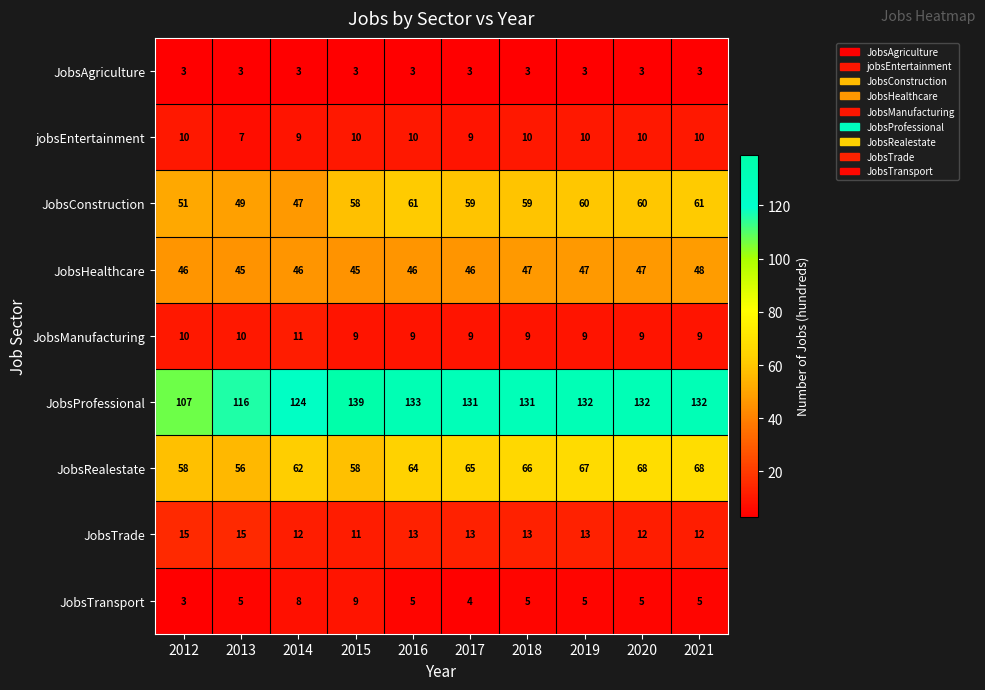

What is the sum of all JobsProfessional values?

1277